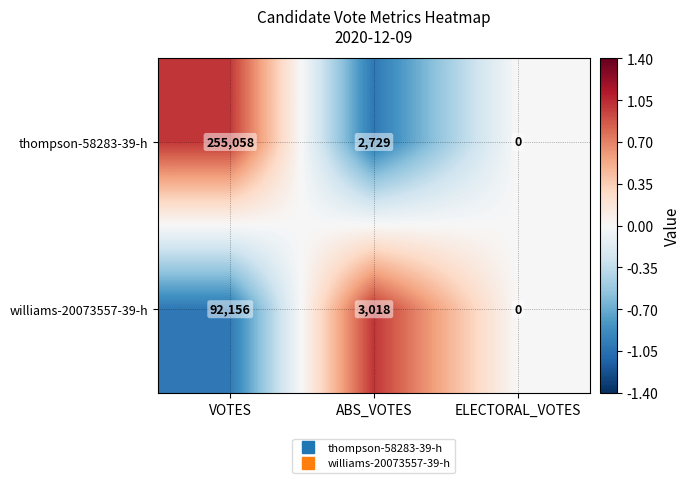

Where is thompson-58283-39-h nearest to the value 127529?

ABS_VOTES